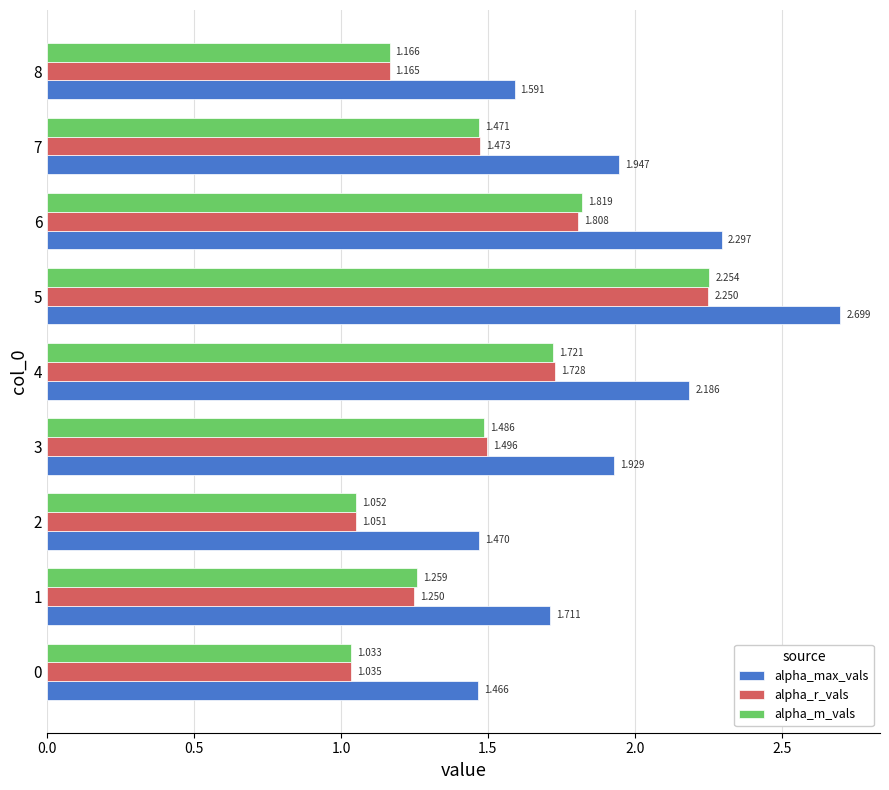

List the series in order of their peak value, lowest first.

alpha_r_vals, alpha_m_vals, alpha_max_vals